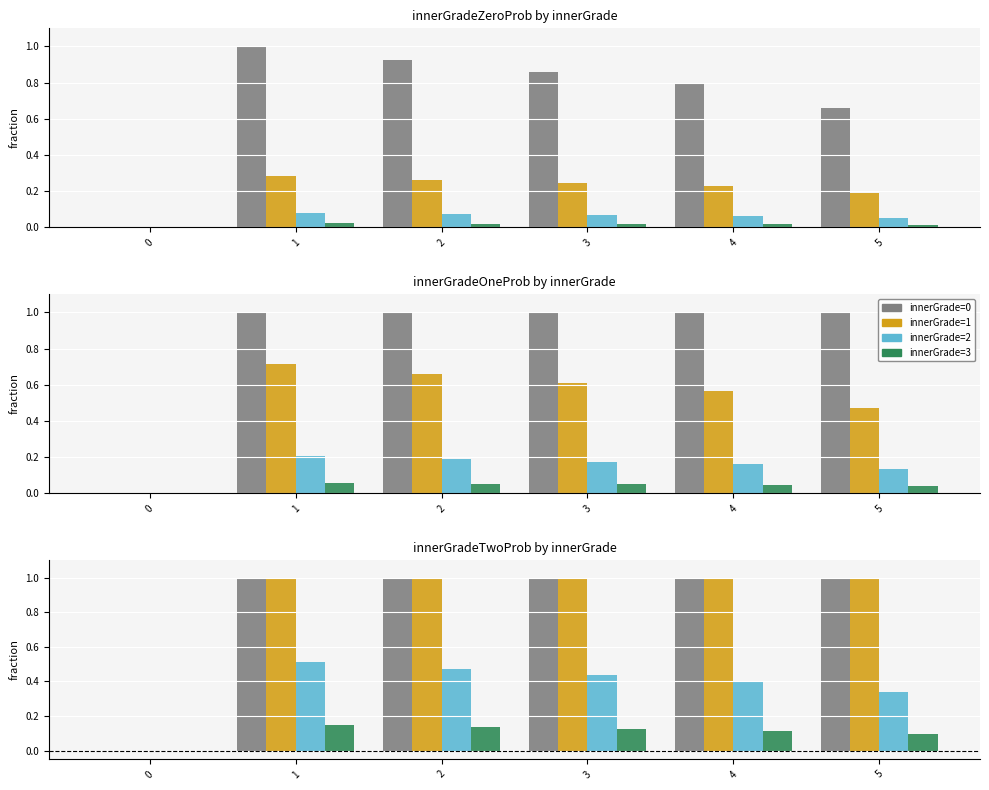

What are all the series names shown in the legend?

innerGrade=0, innerGrade=1, innerGrade=2, innerGrade=3